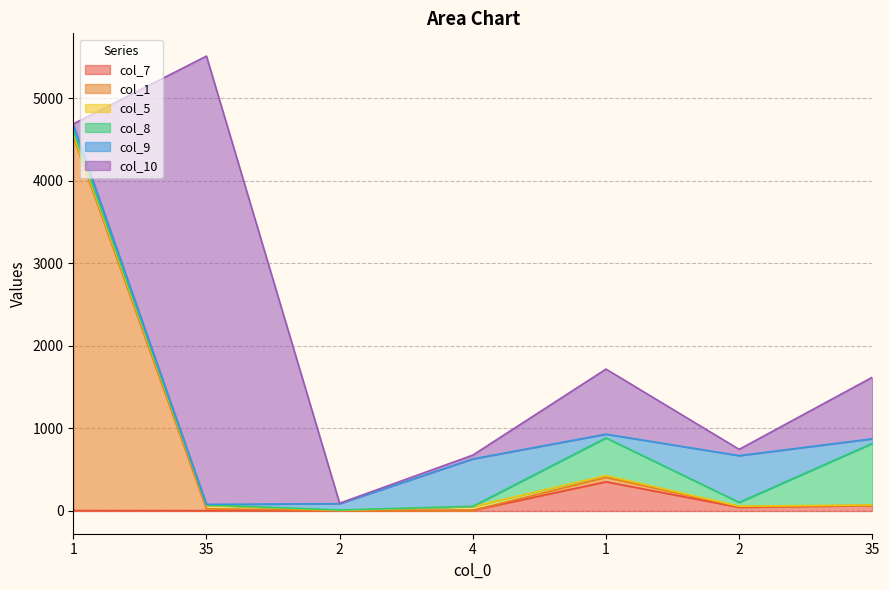

Reading left to right, list all the values displayed in this chart.

col_7: 1=5.0	35=4.0	2=2.0	4=8.0	1=354.0	2=45.0	35=67.0
col_1: 1=4532.0	35=23.0	2=3.0	4=1.0	1=53.0	2=8.0	35=1.0
col_5: 1=31.0	35=42.0	2=2.2	4=45.0	1=23.0	2=5.0	35=5.0
col_8: 1=42.0	35=5.0	2=5.0	4=2.0	1=456.0	2=46.0	35=746.0
col_9: 1=76.0	35=6.0	2=76.0	4=575.0	1=45.0	2=567.0	35=56.0
col_10: 1=6.0	35=5434.0	2=6.0	4=46.0	1=789.0	2=76.0	35=746.0